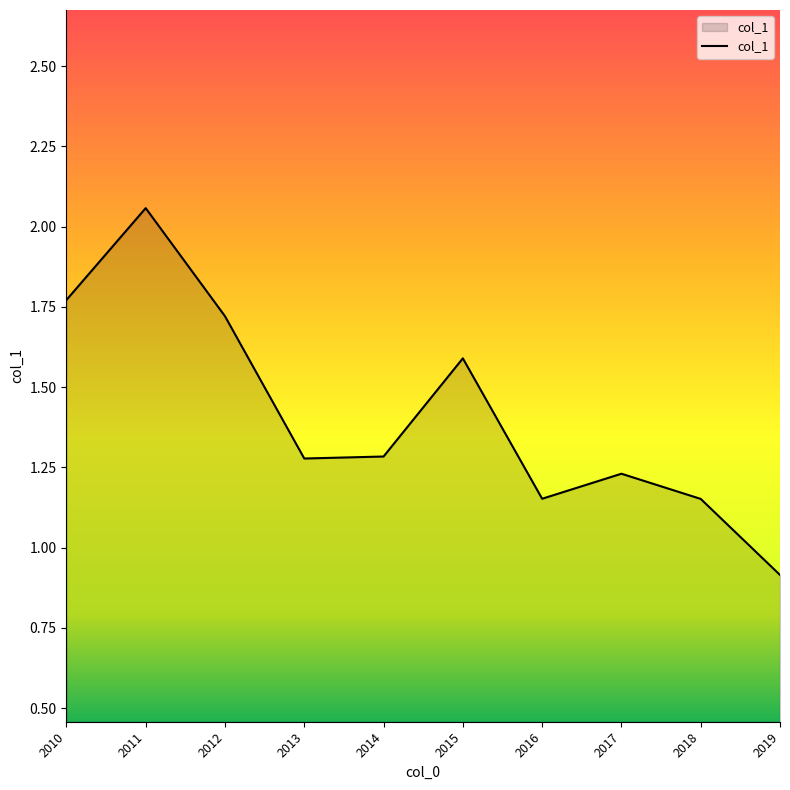

At which label does the data first exceed 1?

2010